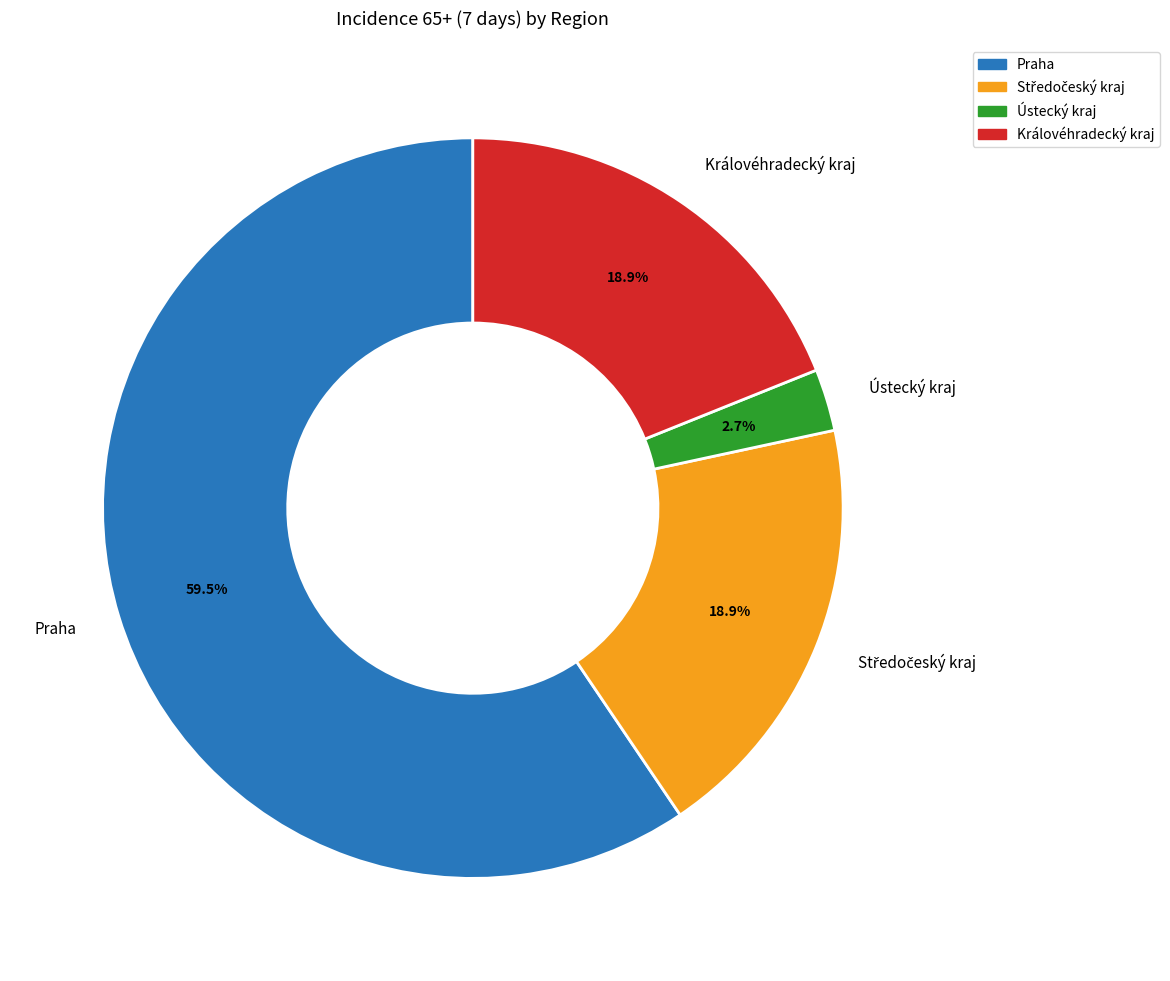

The Praha slice represents 52% of the pie. True or false?

False